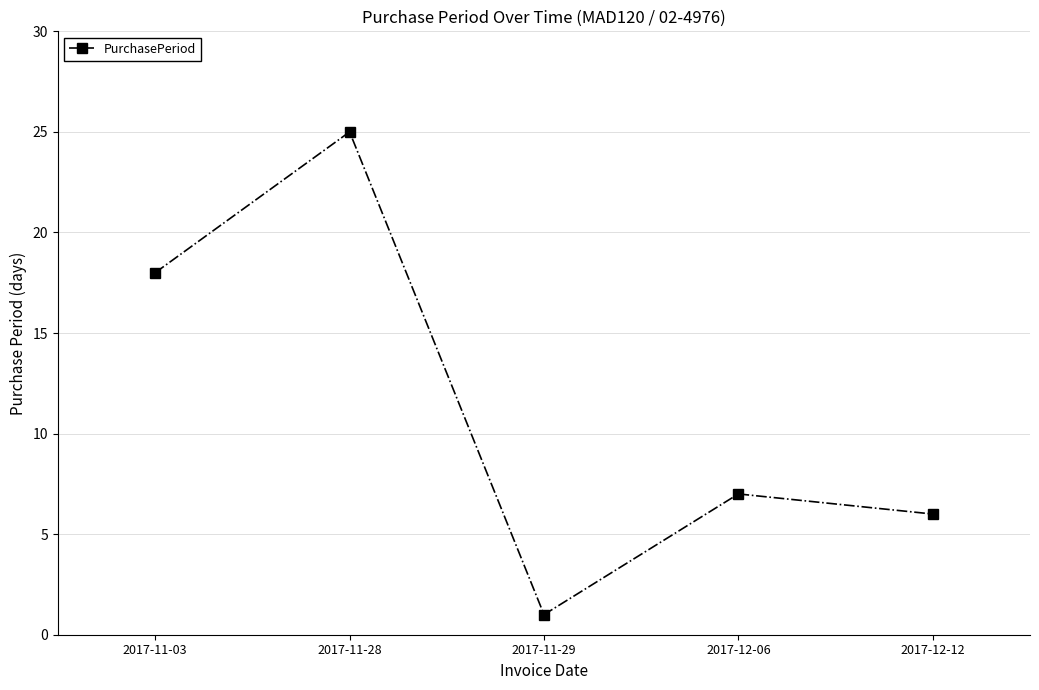

Which label corresponds to the largest value in the chart?

2017-11-28